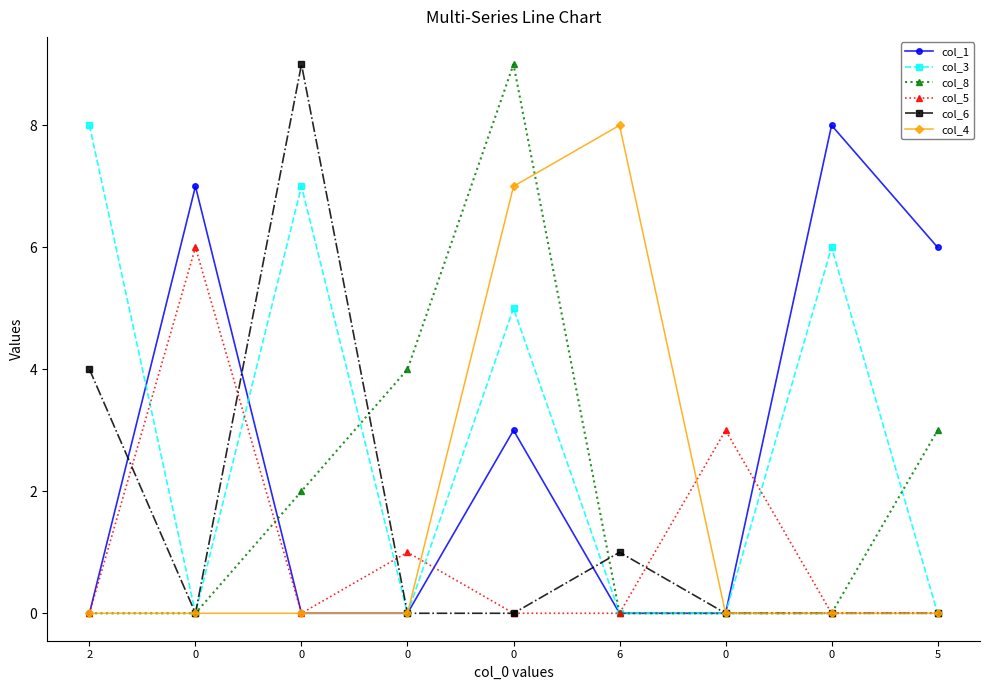

List the labels in order of col_5 value, largest first.

0, 0, 0, 2, 0, 0, 6, 0, 5